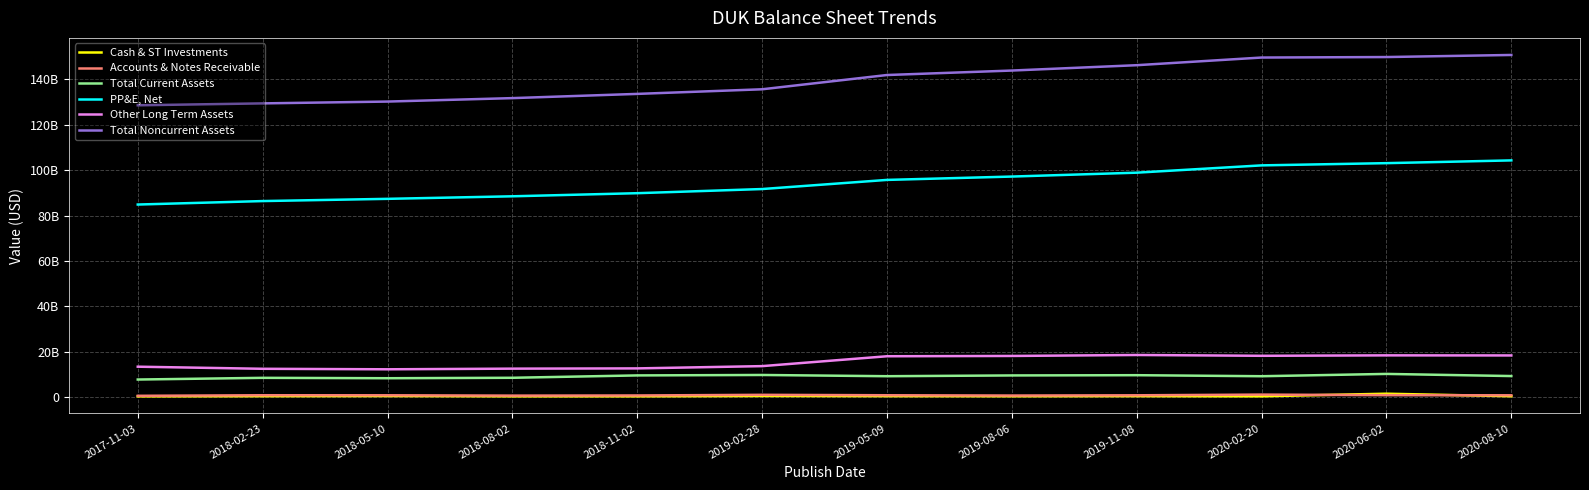

Reading left to right, transcribe all the data shown in this chart.

Cash & ST Investments: 2017-11-03=282000000	2018-02-23=358000000	2018-05-10=421000000	2018-08-02=304000000	2018-11-02=303000000	2019-02-28=442000000	2019-05-09=377000000	2019-08-06=336000000	2019-11-08=379000000	2020-02-20=311000000	2020-06-02=1450000000	2020-08-10=341000000
Accounts & Notes Receivable: 2017-11-03=528000000	2018-02-23=779000000	2018-05-10=759000000	2018-08-02=612000000	2018-11-02=682000000	2019-02-28=962000000	2019-05-09=775000000	2019-08-06=646000000	2019-11-08=755000000	2020-02-20=1066000000	2020-06-02=809000000	2020-08-10=753000000
Total Current Assets: 2017-11-03=7706000000	2018-02-23=8453000000	2018-05-10=8279000000	2018-08-02=8476000000	2018-11-02=9520000000	2019-02-28=9714000000	2019-05-09=9168000000	2019-08-06=9509000000	2019-11-08=9619000000	2020-02-20=9163000000	2020-06-02=10181000000	2020-08-10=9237000000
PP&E, Net: 2017-11-03=84862000000	2018-02-23=86391000000	2018-05-10=87373000000	2018-08-02=88495000000	2018-11-02=89865000000	2019-02-28=91694000000	2019-05-09=95721000000	2019-08-06=97198000000	2019-11-08=98912000000	2020-02-20=102127000000	2020-06-02=103108000000	2020-08-10=104325000000
Other Long Term Assets: 2017-11-03=13367000000	2018-02-23=12442000000	2018-05-10=12218000000	2018-08-02=12505000000	2018-11-02=12616000000	2019-02-28=13617000000	2019-05-09=17968000000	2019-08-06=18103000000	2019-11-08=18524000000	2020-02-20=18169000000	2020-06-02=18361000000	2020-08-10=18323000000
Total Noncurrent Assets: 2017-11-03=128619000000	2018-02-23=129461000000	2018-05-10=130262000000	2018-08-02=131783000000	2018-11-02=133645000000	2019-02-28=135678000000	2019-05-09=141968000000	2019-08-06=143940000000	2019-11-08=146298000000	2020-02-20=149675000000	2020-06-02=149891000000	2020-08-10=150812000000